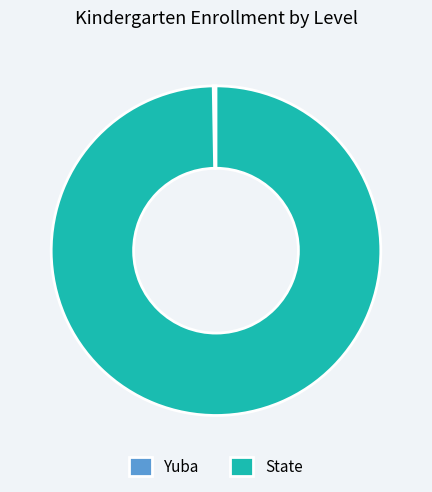

True or false: State accounts for 91% of the total.

False